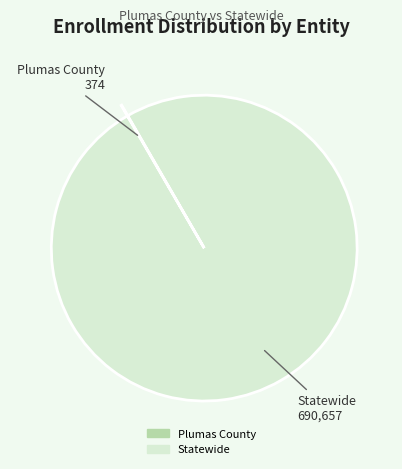

Does Statewide represent more than half of the total?

Yes